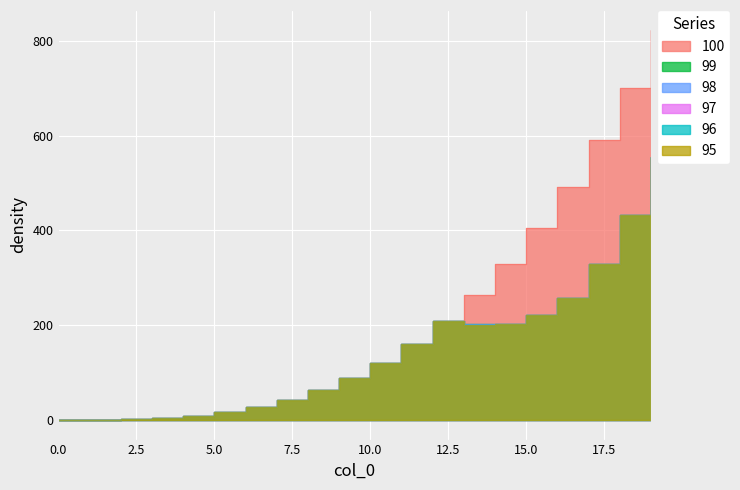

How many lines are shown in the chart?

6